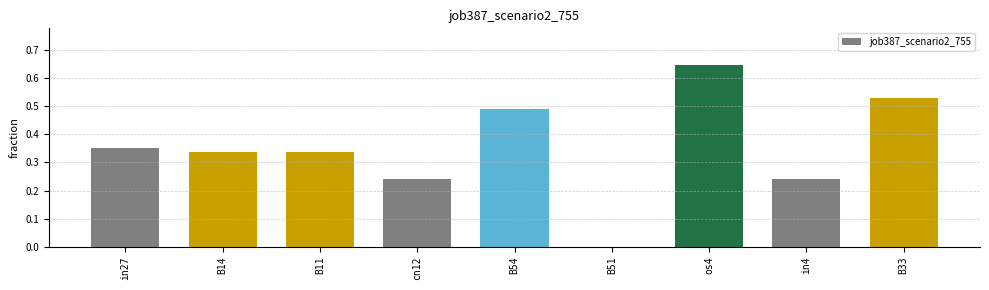

At which category does the chart reach its peak across all series?

os4